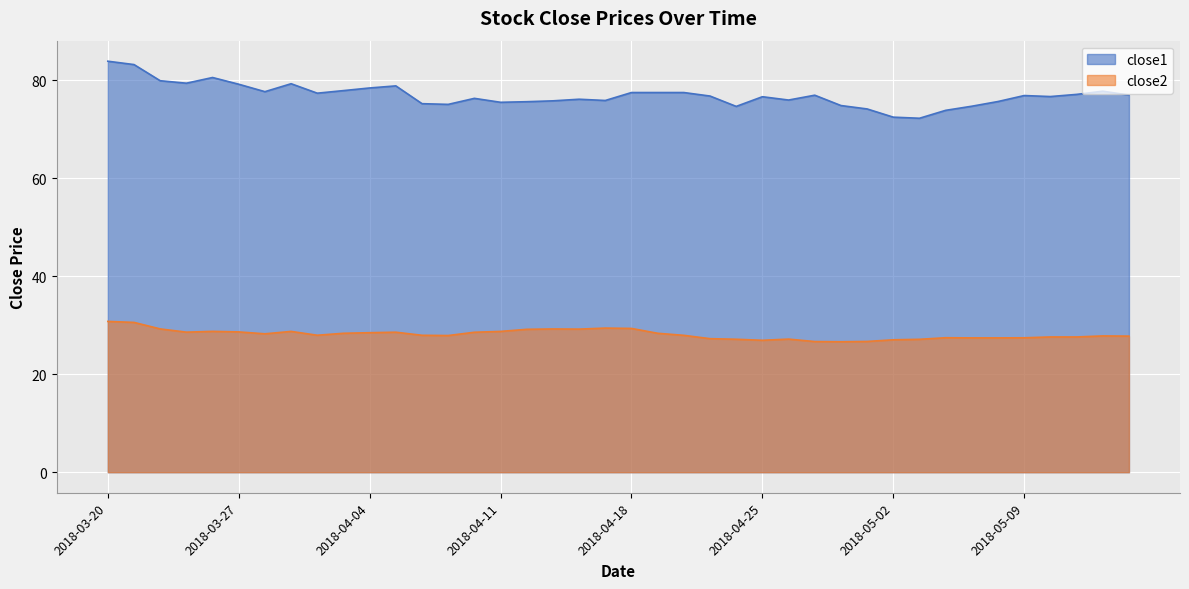

Reading left to right, extract all data points from this chart.

close1: 83.9	83.2	79.9	79.4	80.6	79.2	77.7	79.3	77.4	77.9	78.4	78.9	75.2	75.1	76.3	75.5	75.6	75.8	76.1	75.9	77.5	77.5	77.5	76.8	74.7	76.6	76.0	77.0	74.8	74.1	72.5	72.2	73.9	74.7	75.7	76.9	76.7	77.1	77.8	77.0
close2: 30.8	30.6	29.2	28.6	28.7	28.6	28.2	28.7	28.0	28.4	28.5	28.6	27.9	27.9	28.6	28.7	29.2	29.2	29.2	29.4	29.3	28.4	27.9	27.3	27.1	26.9	27.2	26.7	26.6	26.7	27.0	27.1	27.4	27.4	27.4	27.4	27.6	27.6	27.8	27.8